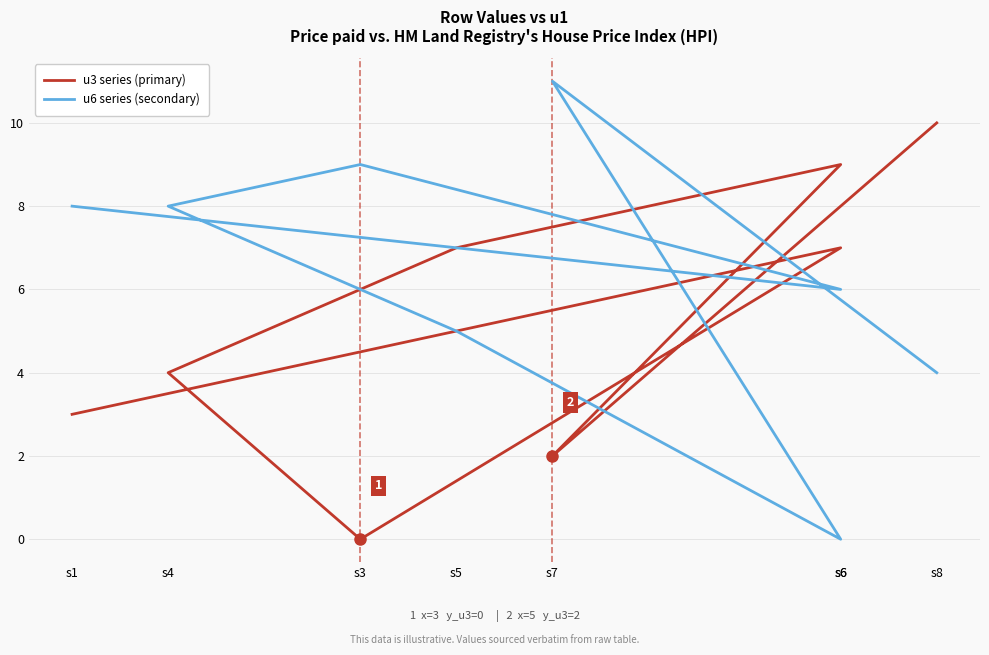

Where is the first local minimum for u3 series (primary)?

s3